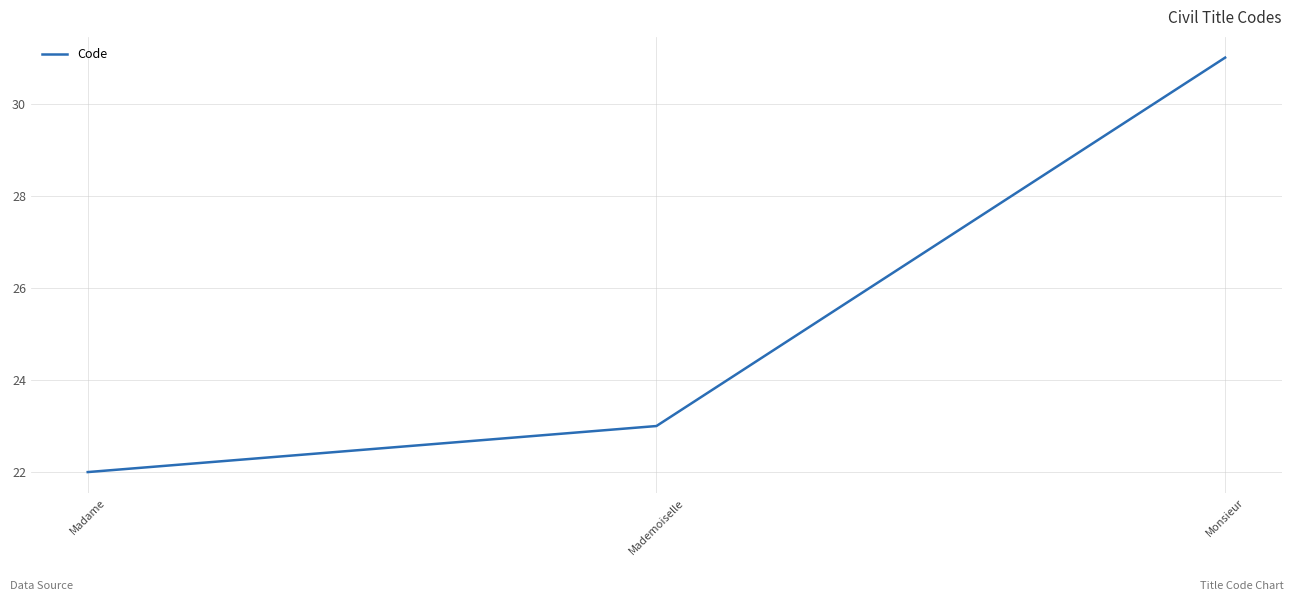

List the labels in order of value, largest first.

Monsieur, Mademoiselle, Madame